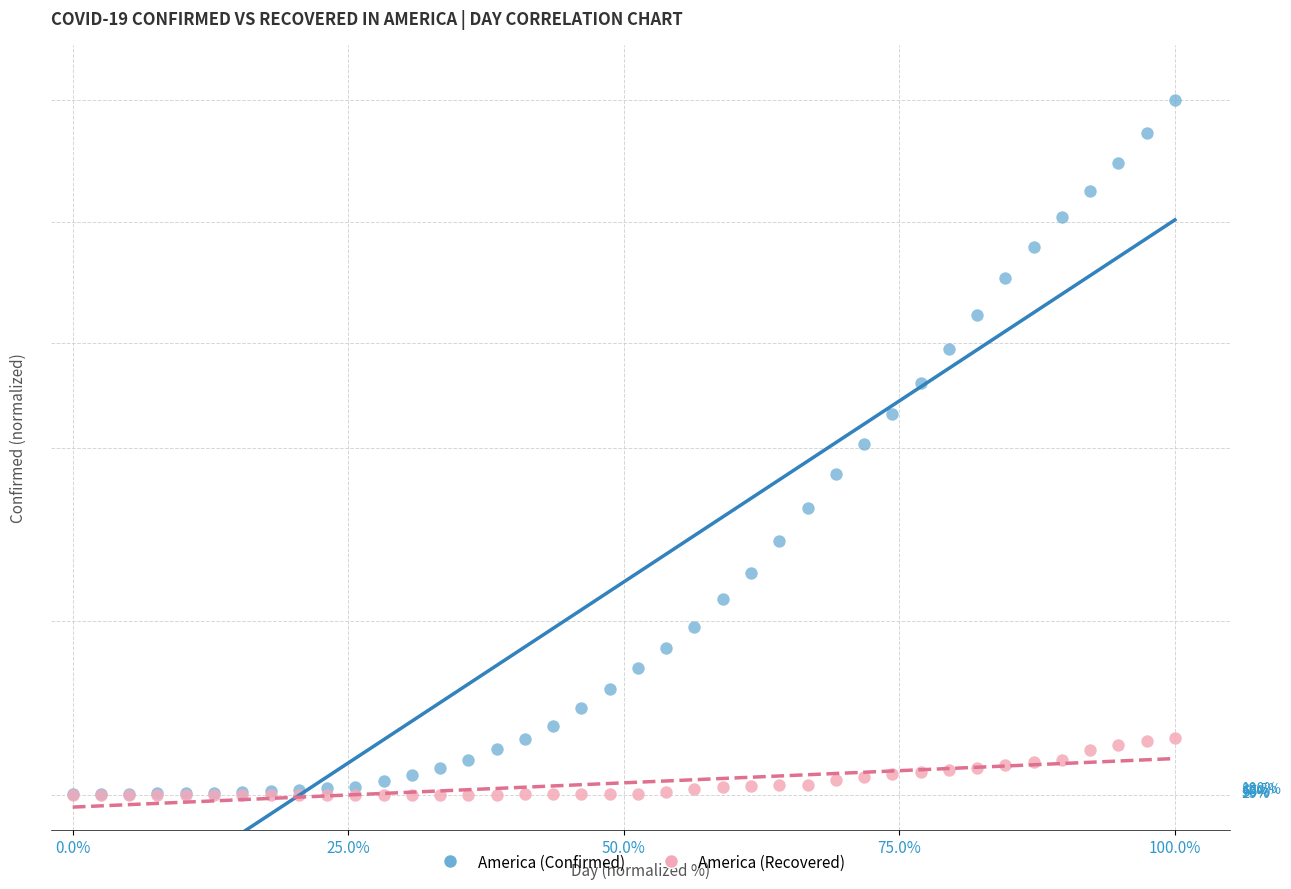

What are all the series names shown in the legend?

America (Confirmed), America (Recovered)